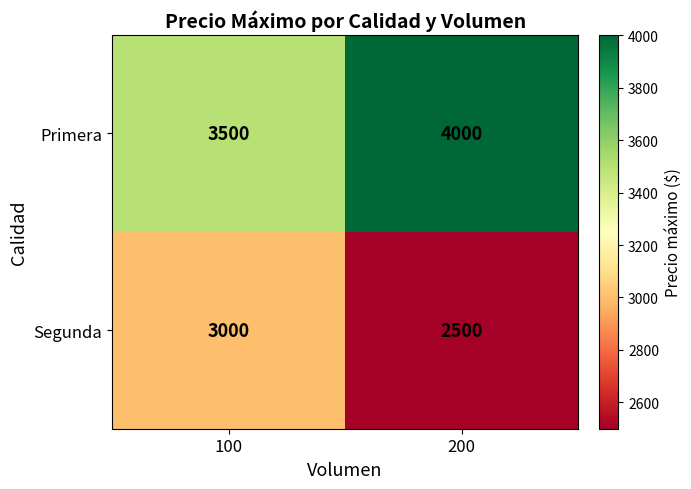

What is the spread (max minus min) of values at 100?

500